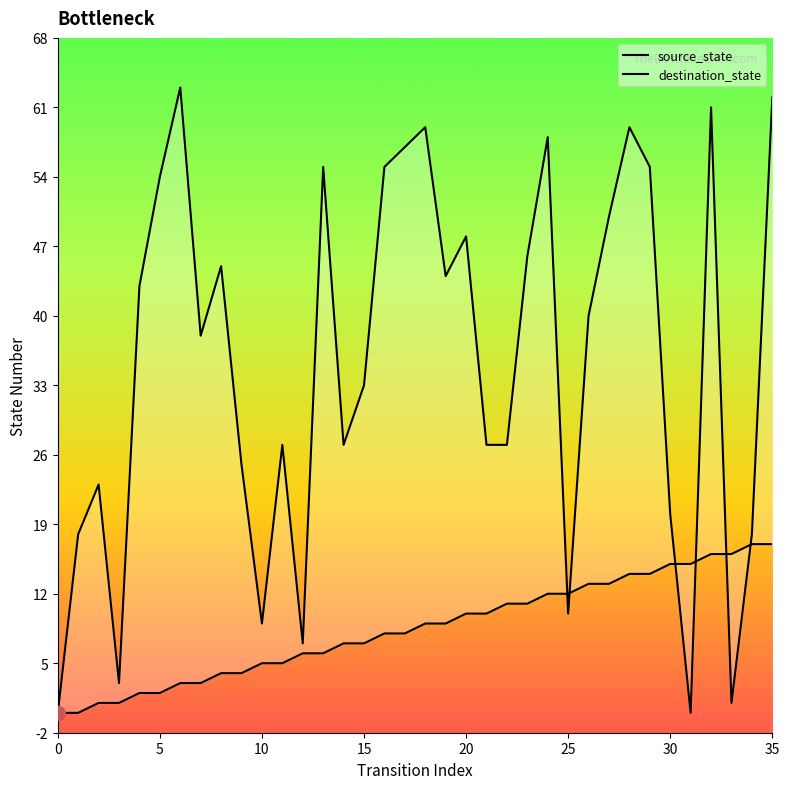

What are all the series names shown in the legend?

source_state, destination_state